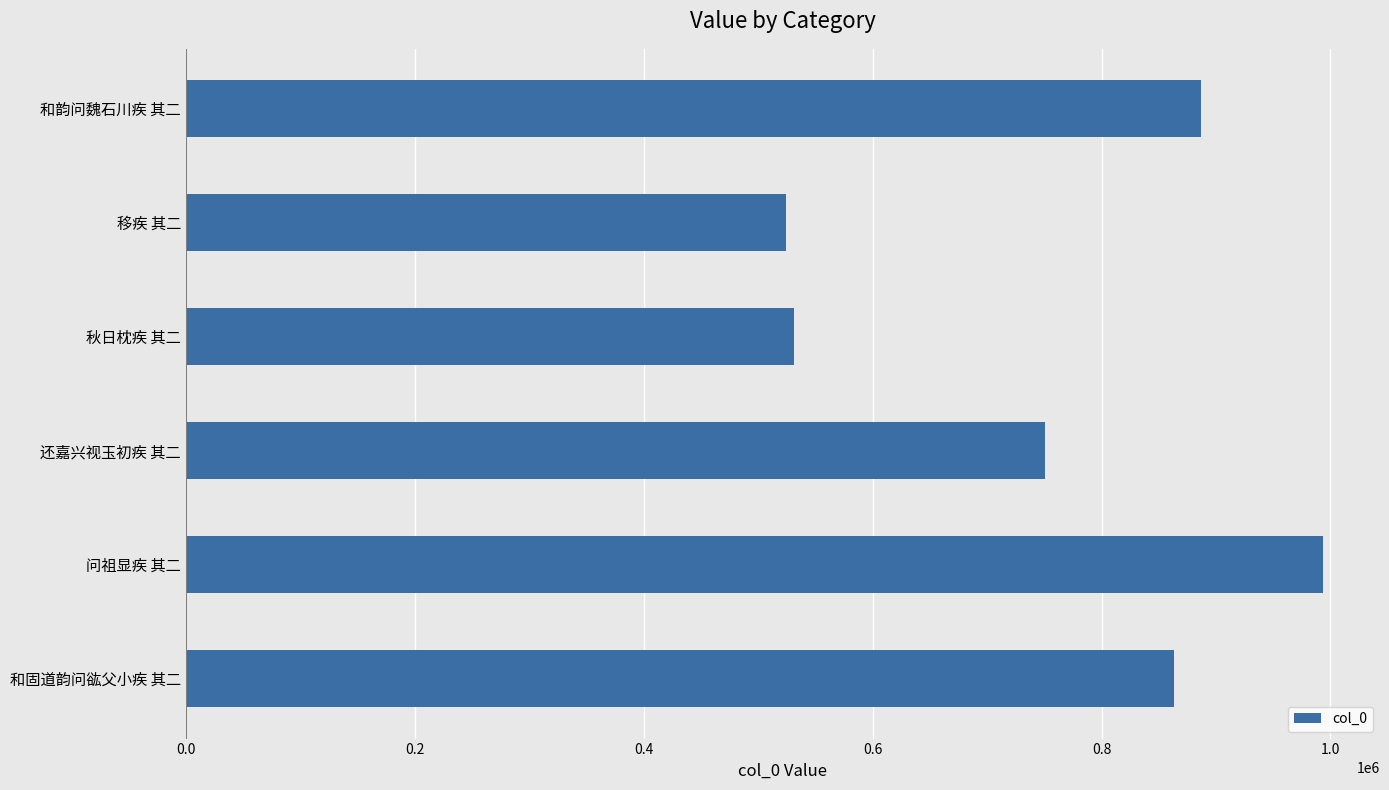

Which label corresponds to the largest value in the chart?

问祖显疾 其二